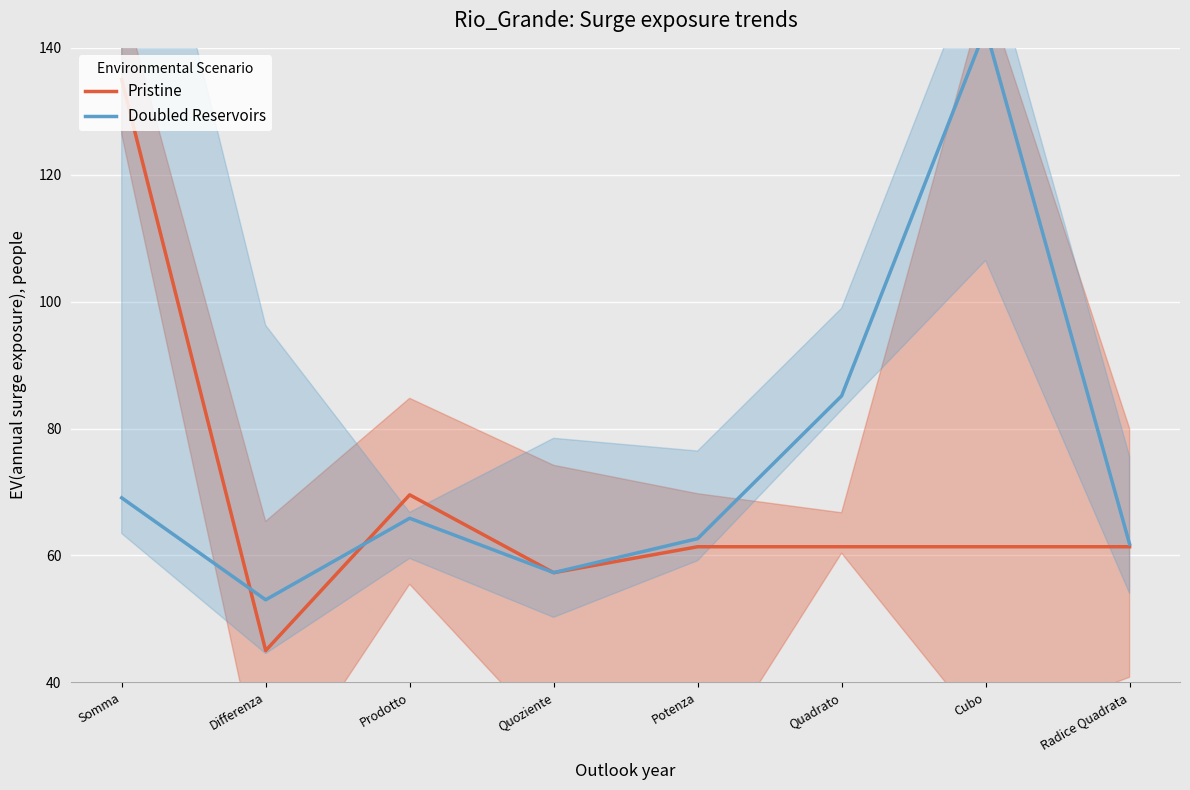

Which series has the largest total across all categories?

Doubled Reservoirs